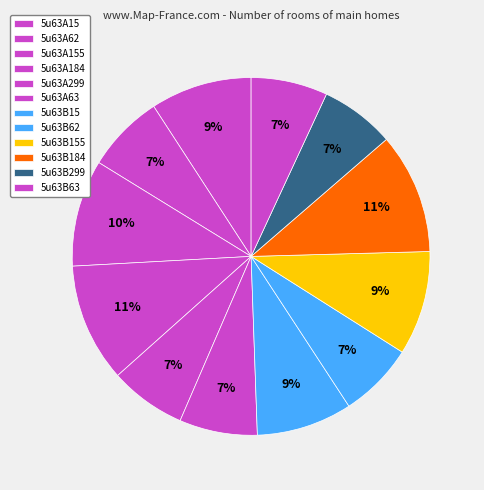

Is there a majority slice in this chart?

No